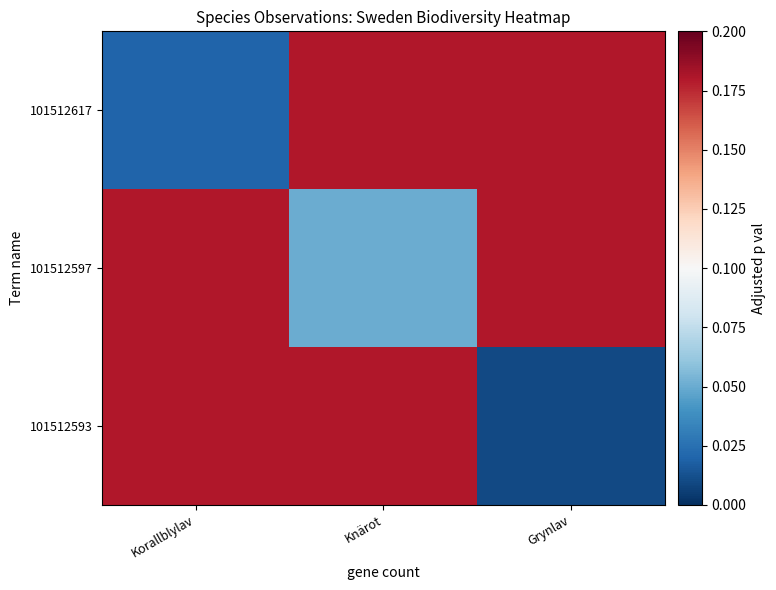

List the series in order of their overall mean, lowest first.

101512593, 101512617, 101512597